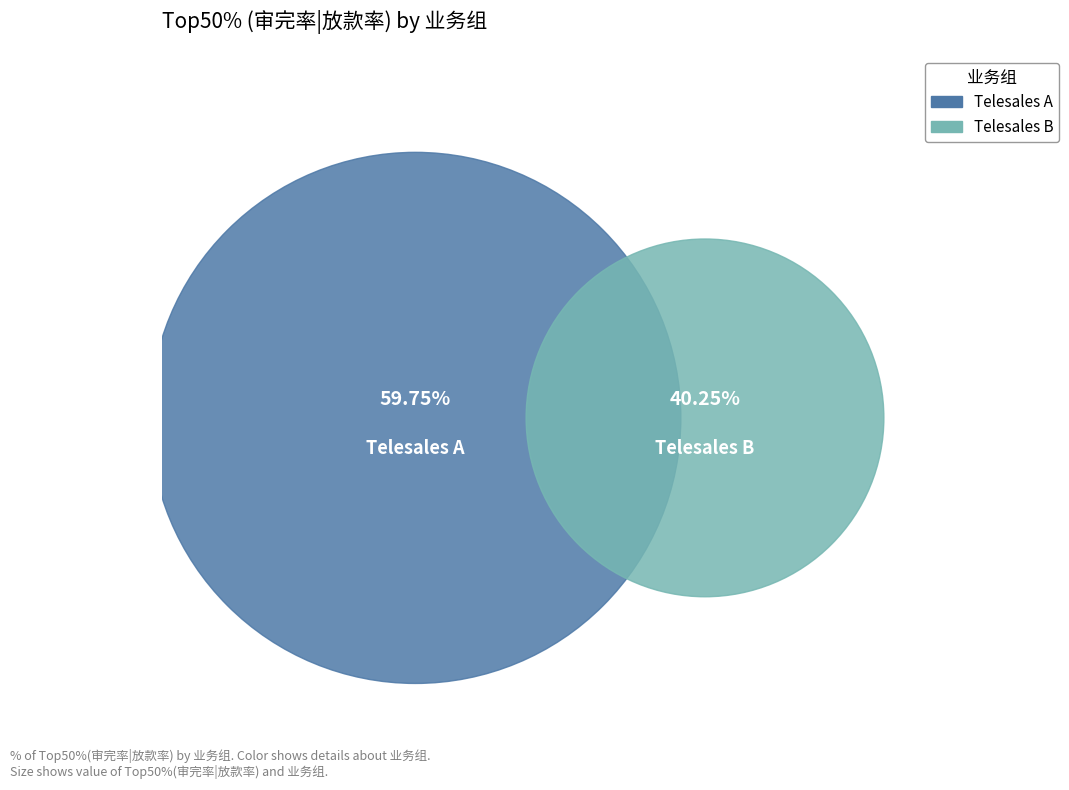

Between Telesales B and Telesales A, which is larger?

Telesales A